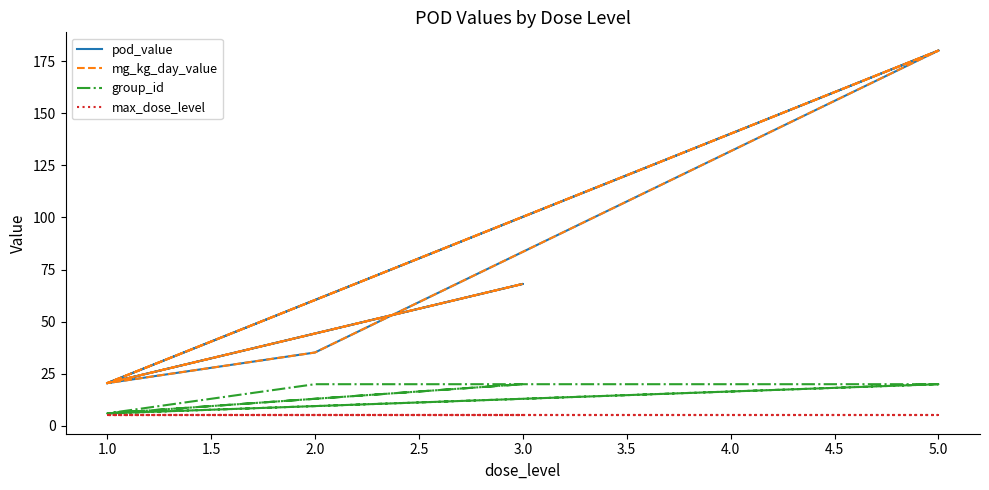

The value of group_id at 2.0 is 6.7. True or false?

False